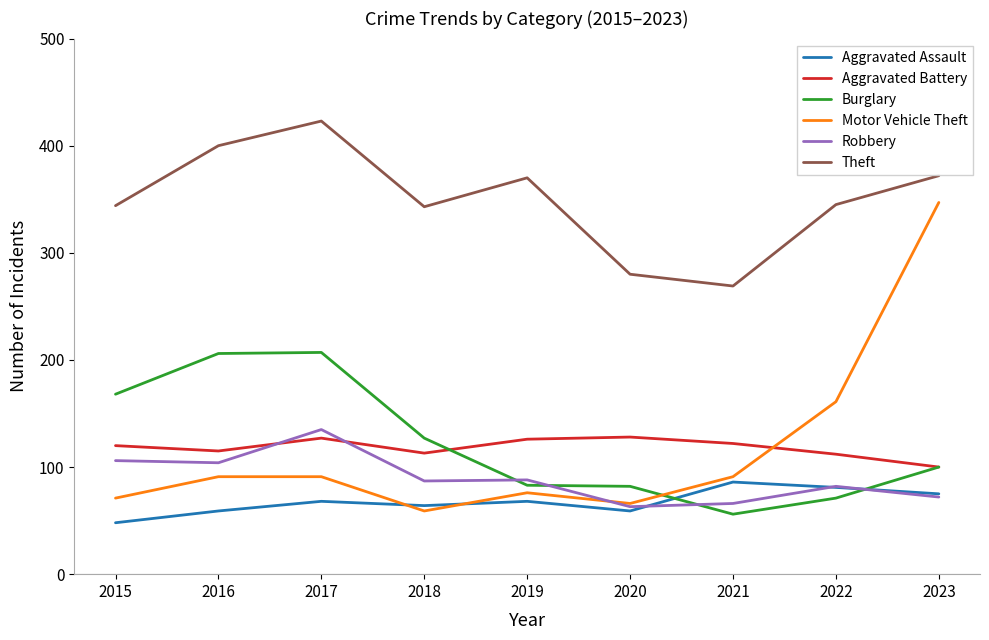

What are all the series names shown in the legend?

Aggravated Assault, Aggravated Battery, Burglary, Motor Vehicle Theft, Robbery, Theft